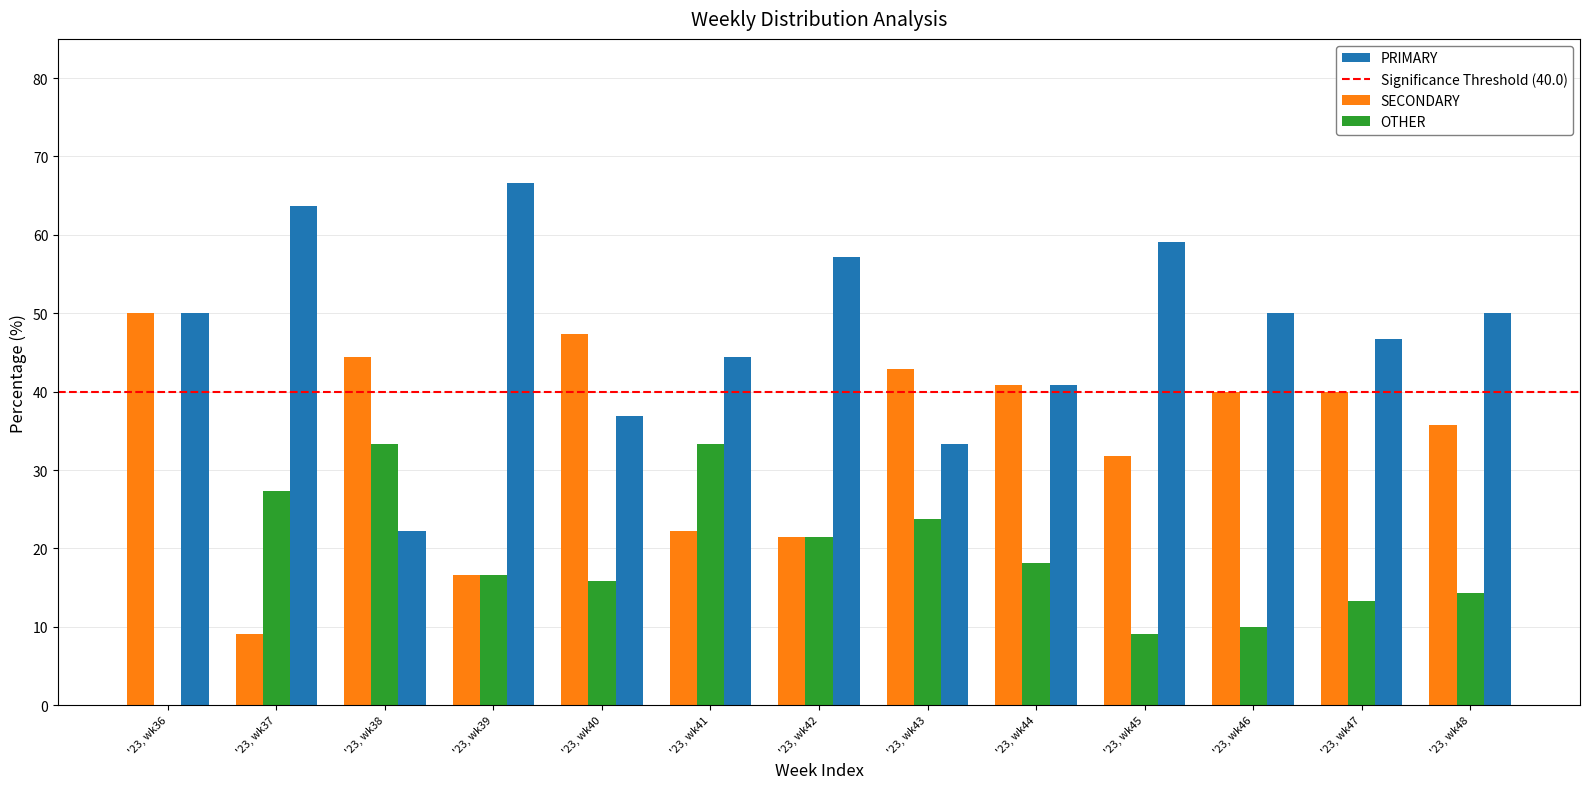

Is it true that OTHER equals 14.3 at '23, wk48?

True